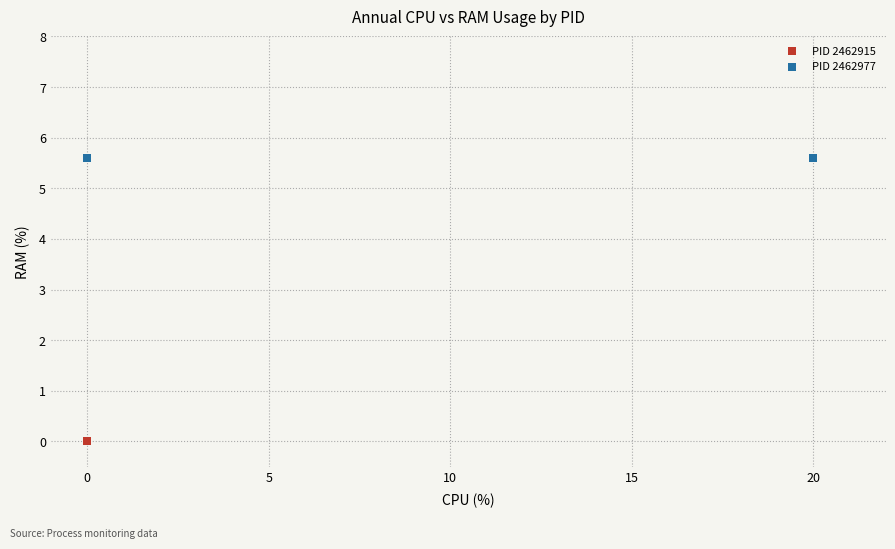

Which series contains the highest Y value?

PID 2462977